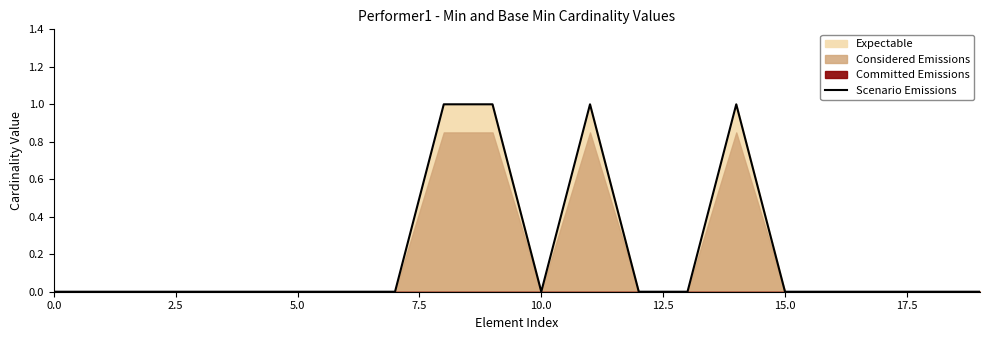

What is the label of the 2nd point from the left?

2.5